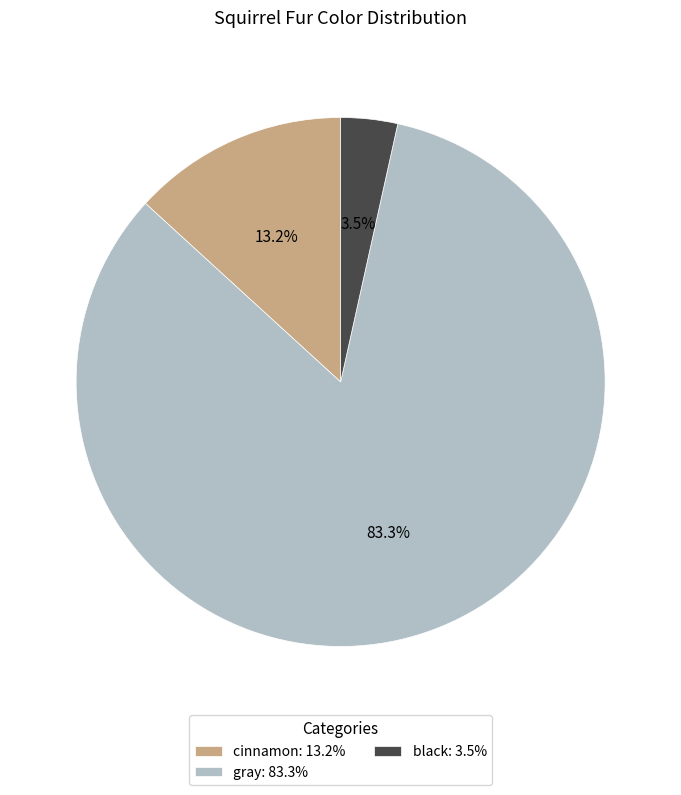

True or false: cinnamon accounts for 24% of the total.

False